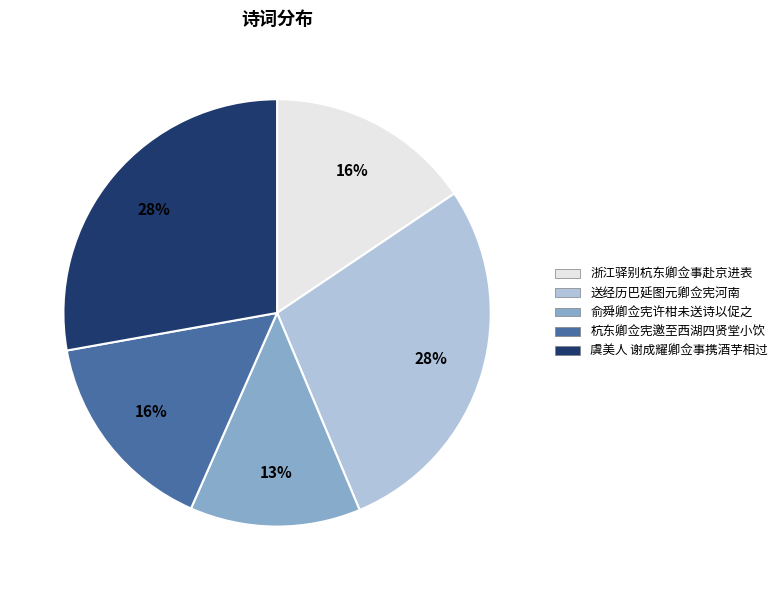

Is the sum of 俞舜卿佥宪许柑未送诗以促之 and 杭东卿佥宪邀至西湖四贤堂小饮 greater than half?

No